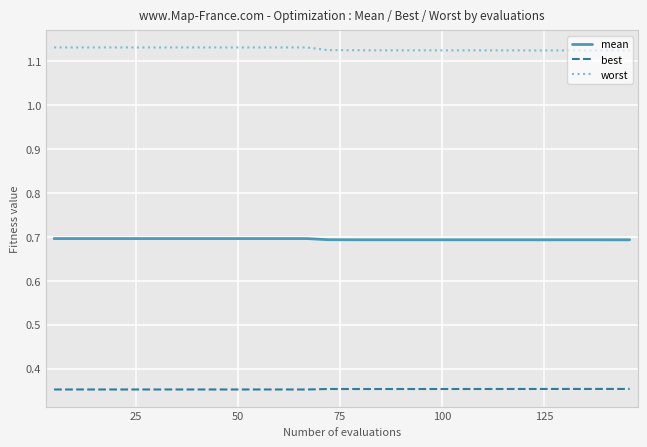

List the series in order of their peak value, highest first.

worst, mean, best